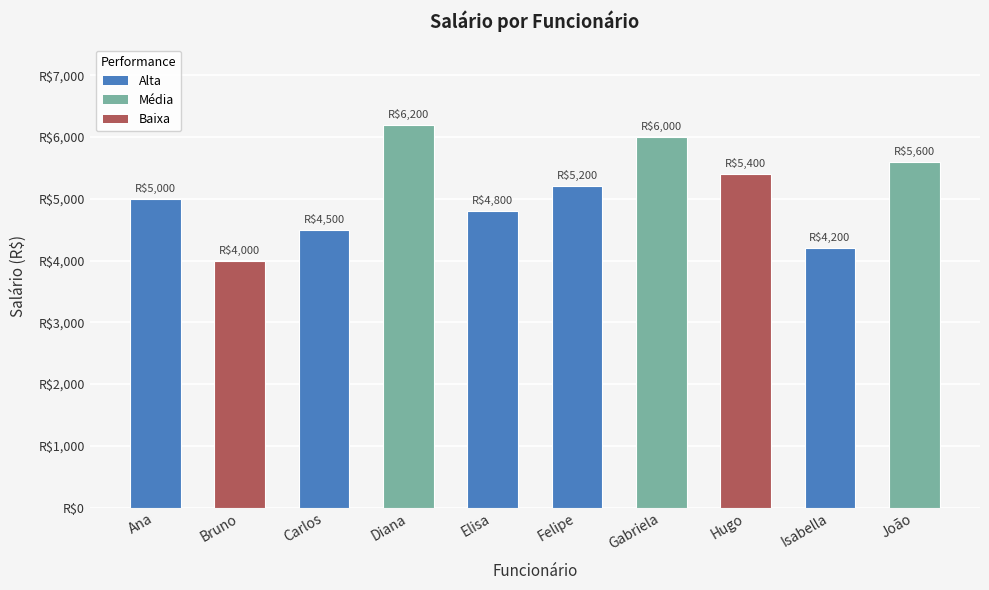

True or false: the data shows 1475 at Bruno.

False